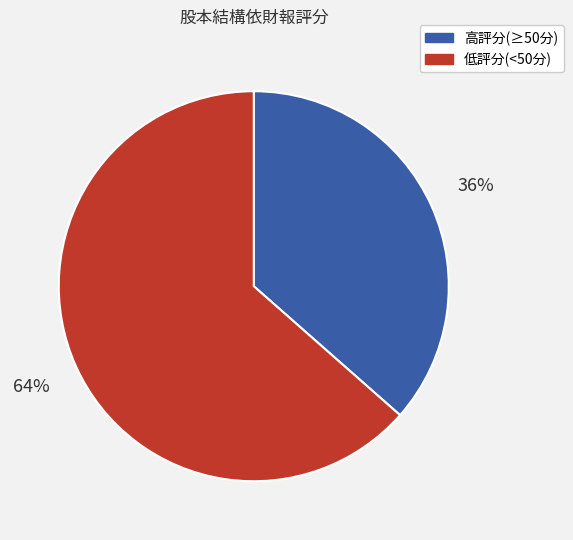

Is there a majority slice in this chart?

Yes